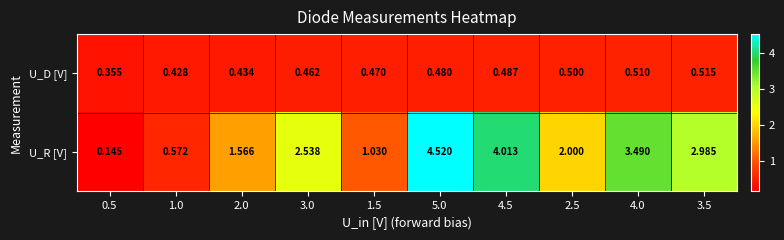

Count the number of data series in this chart.

2